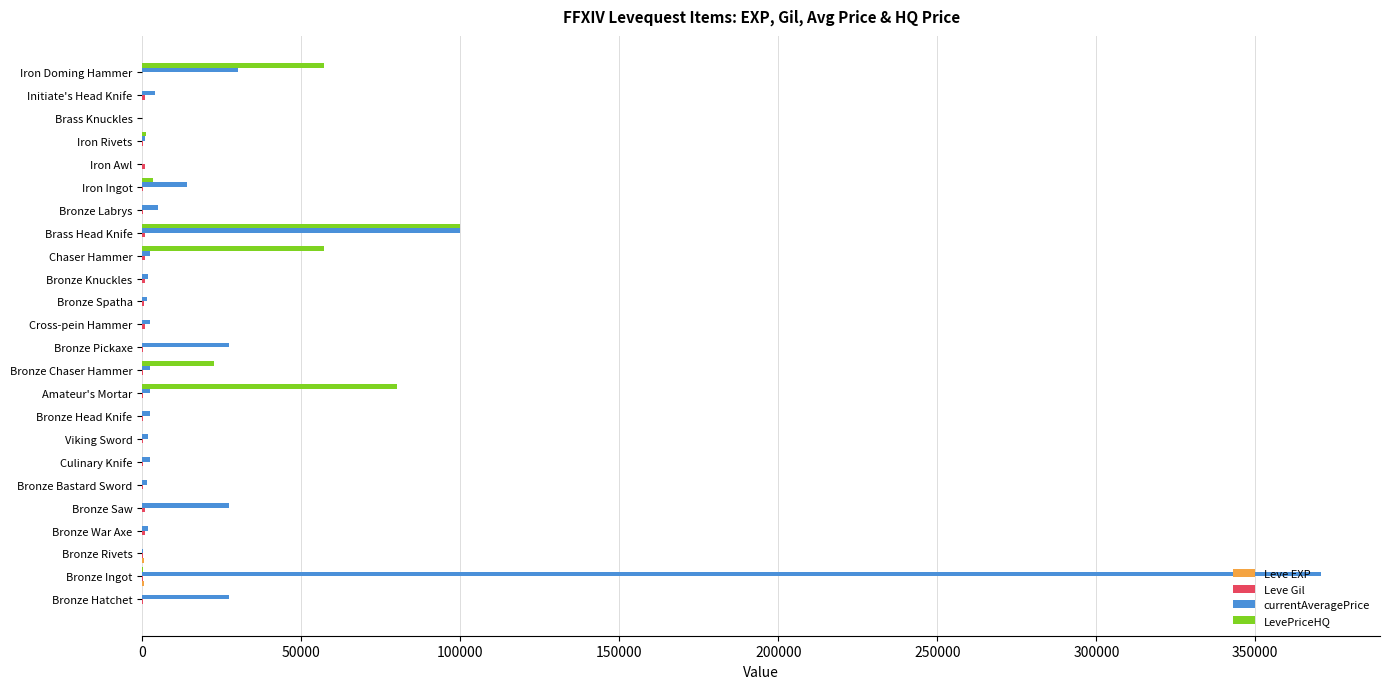

What is the maximum value shown in the chart?

370678.9